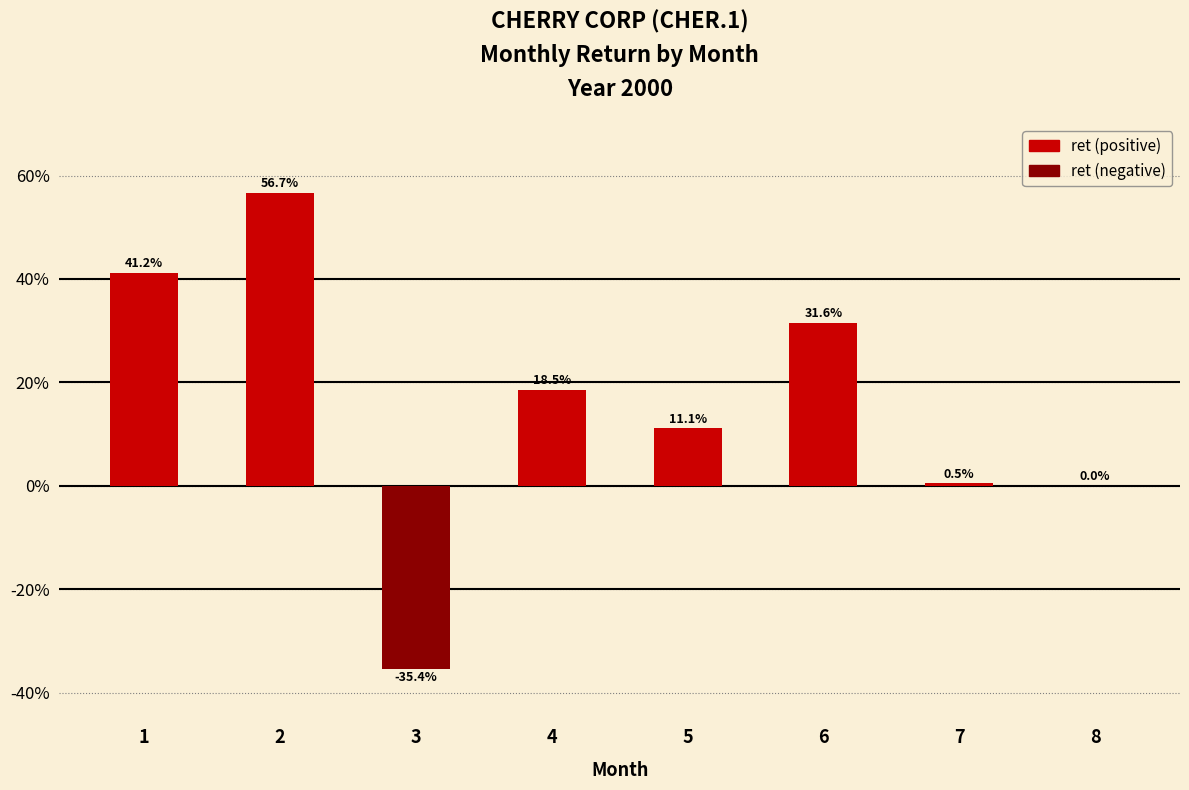

What is the smallest value displayed?

-0.4